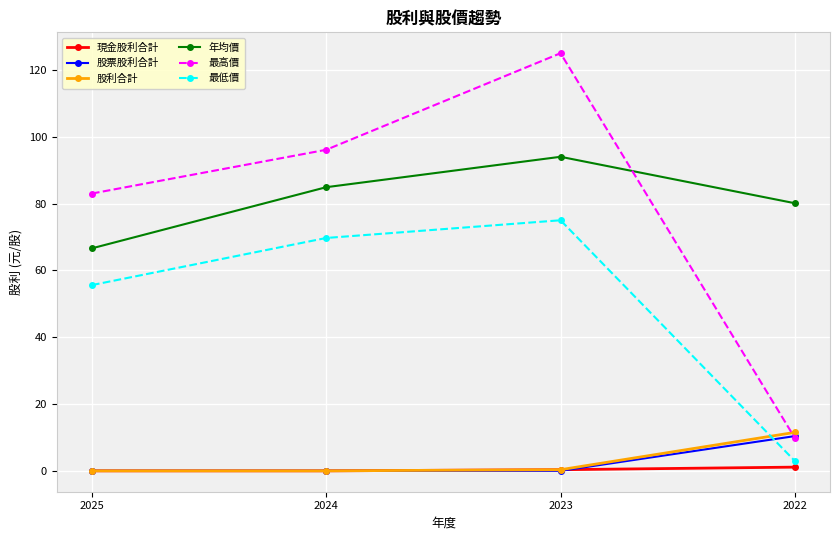

Is the value of 最高價 at 2022 greater than the value of 最低價 at 2024?

No